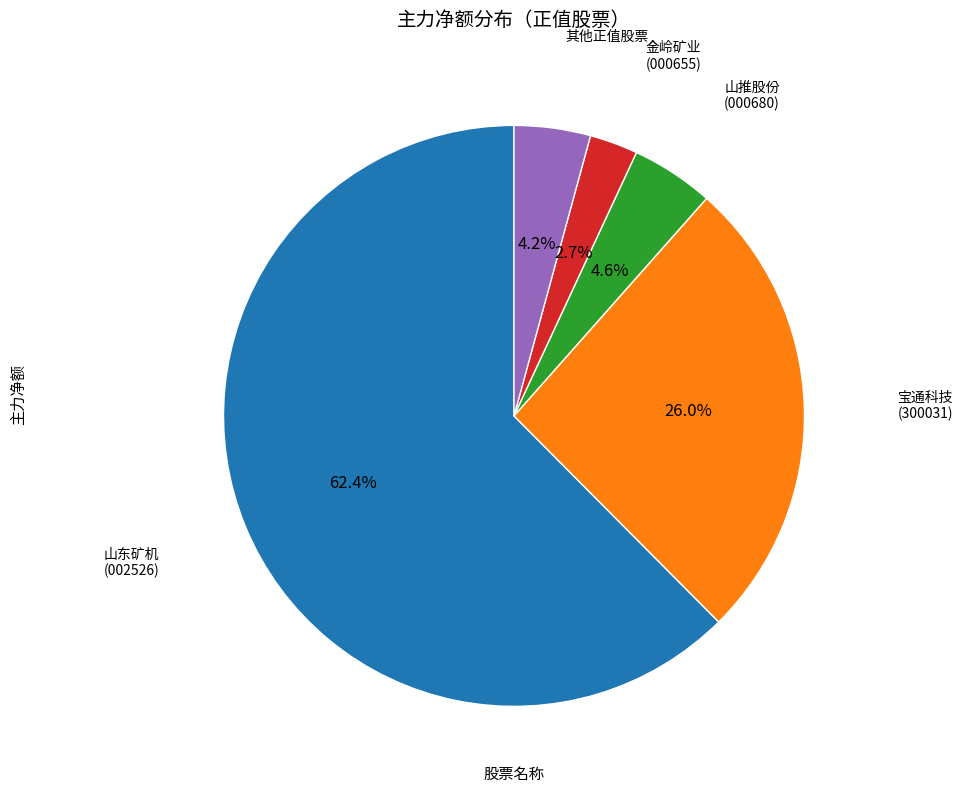

Is there a majority slice in this chart?

Yes